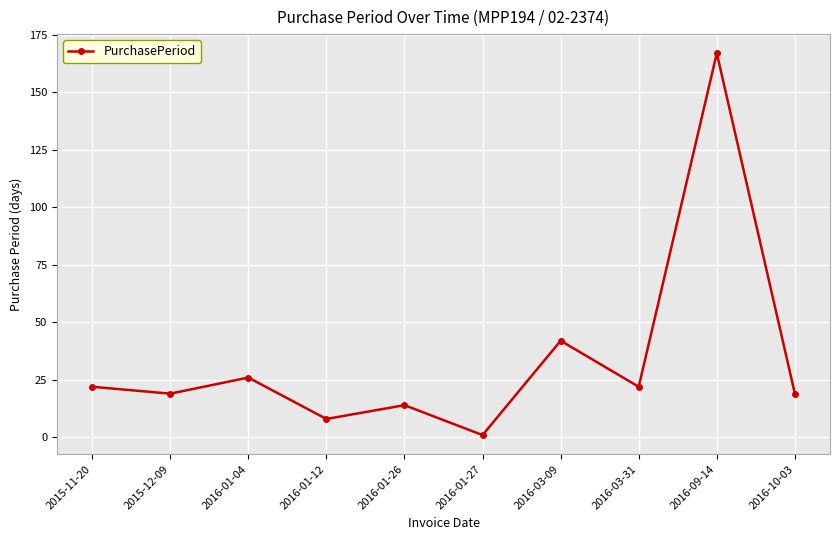

The chart shows a value of 22 at 2015-11-20. True or false?

True